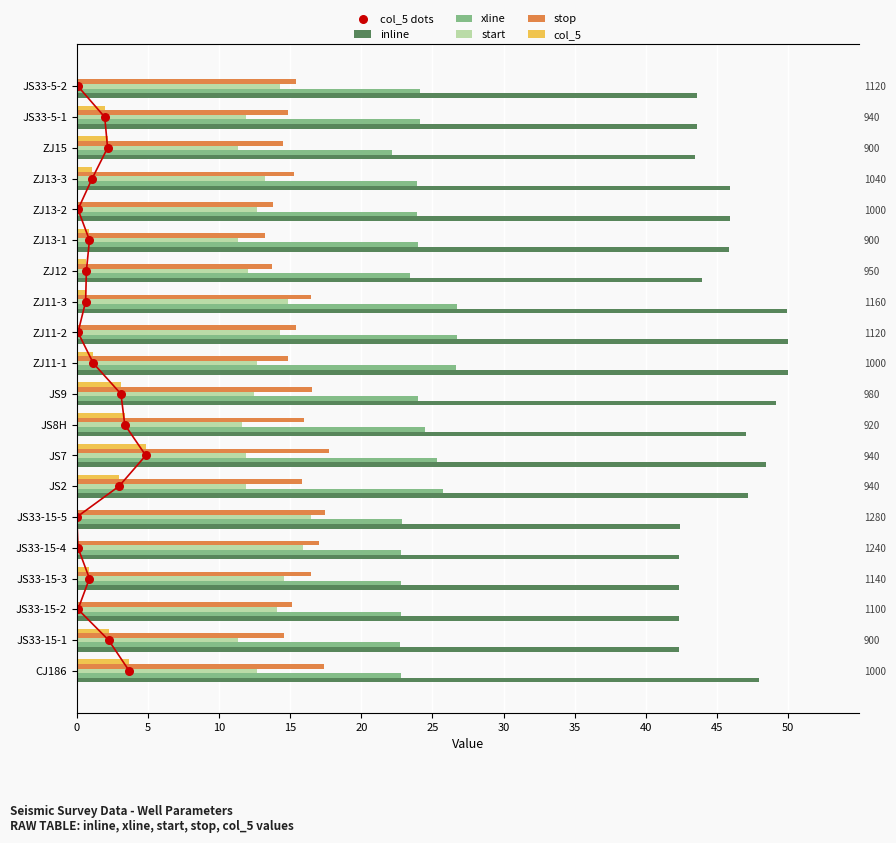

Which series reaches the maximum Y coordinate?

inline